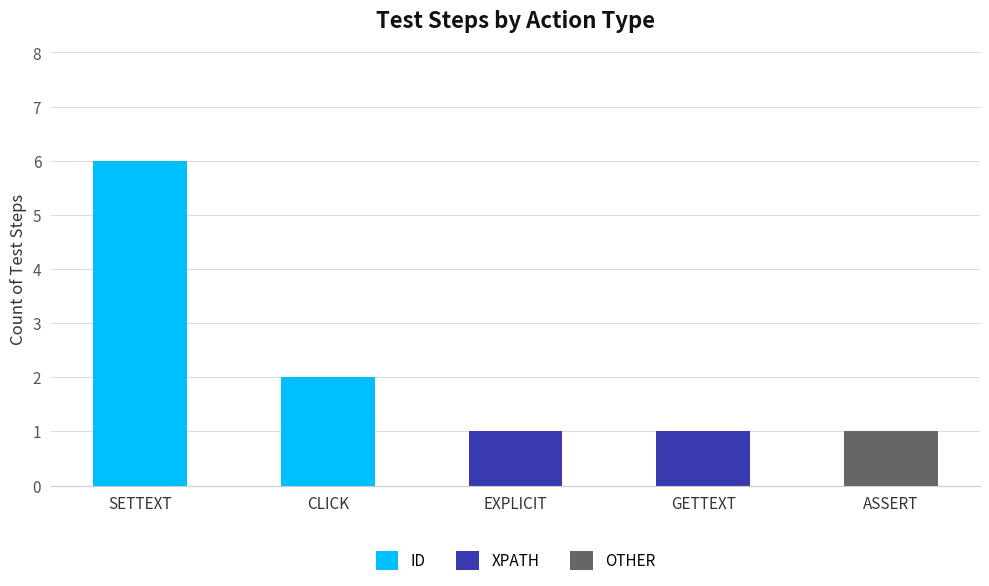

Does the chart contain stacked bars?

Yes